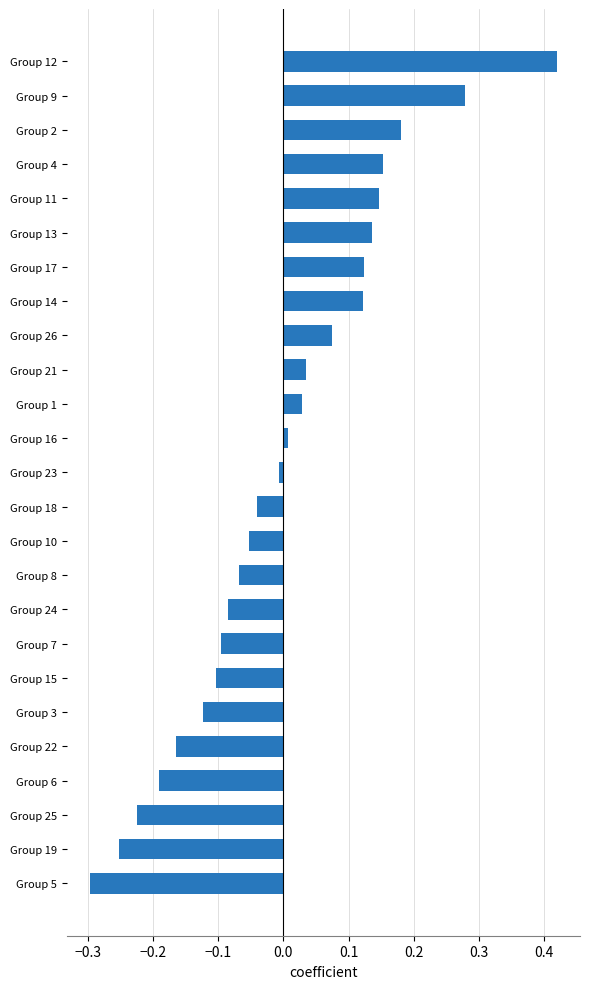

How many bars are there in total?

25